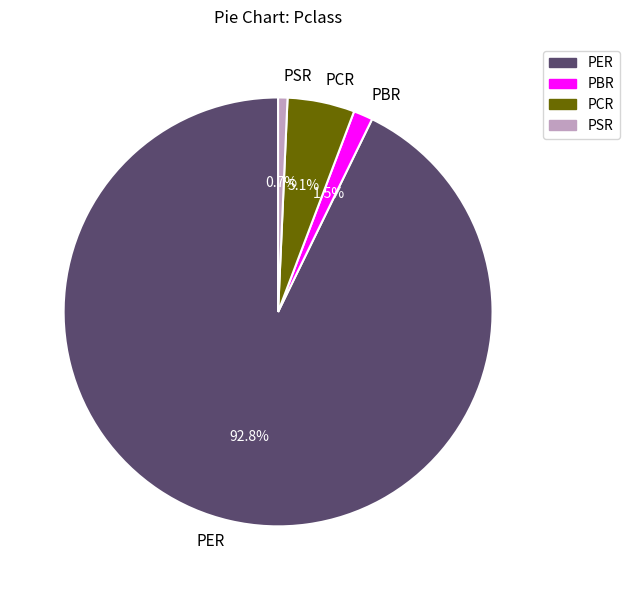

What is the smallest slice in the pie chart?

PSR